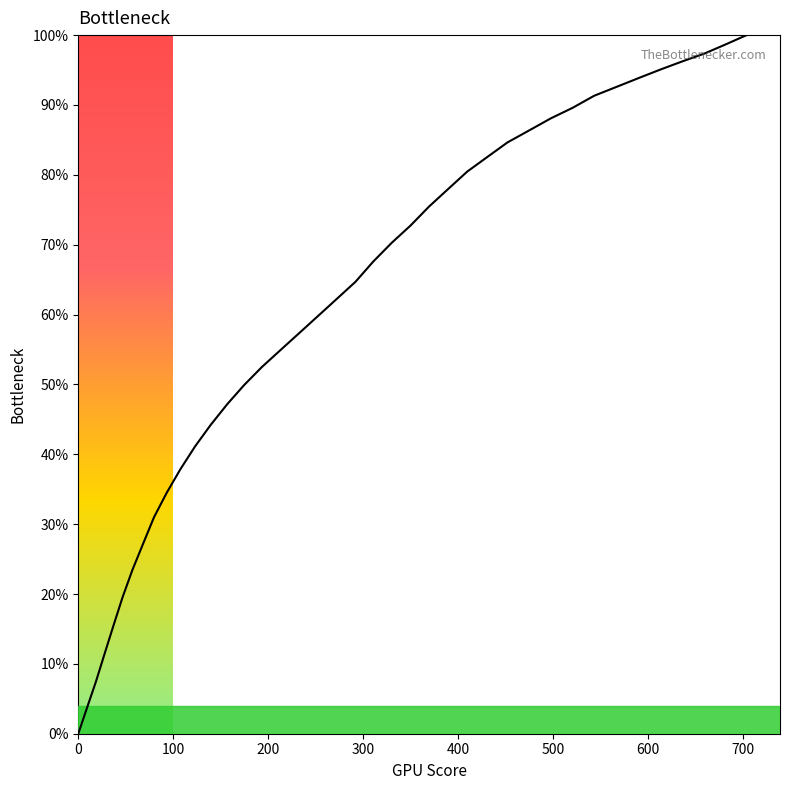

What is the average value?

59.7